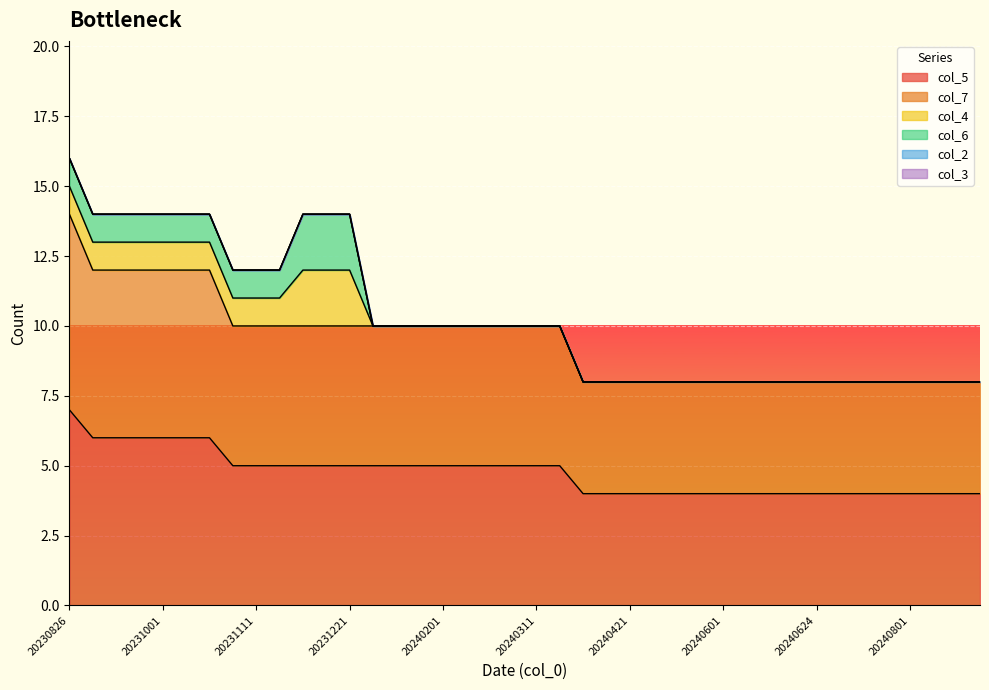

What is the maximum value shown in the chart?

7